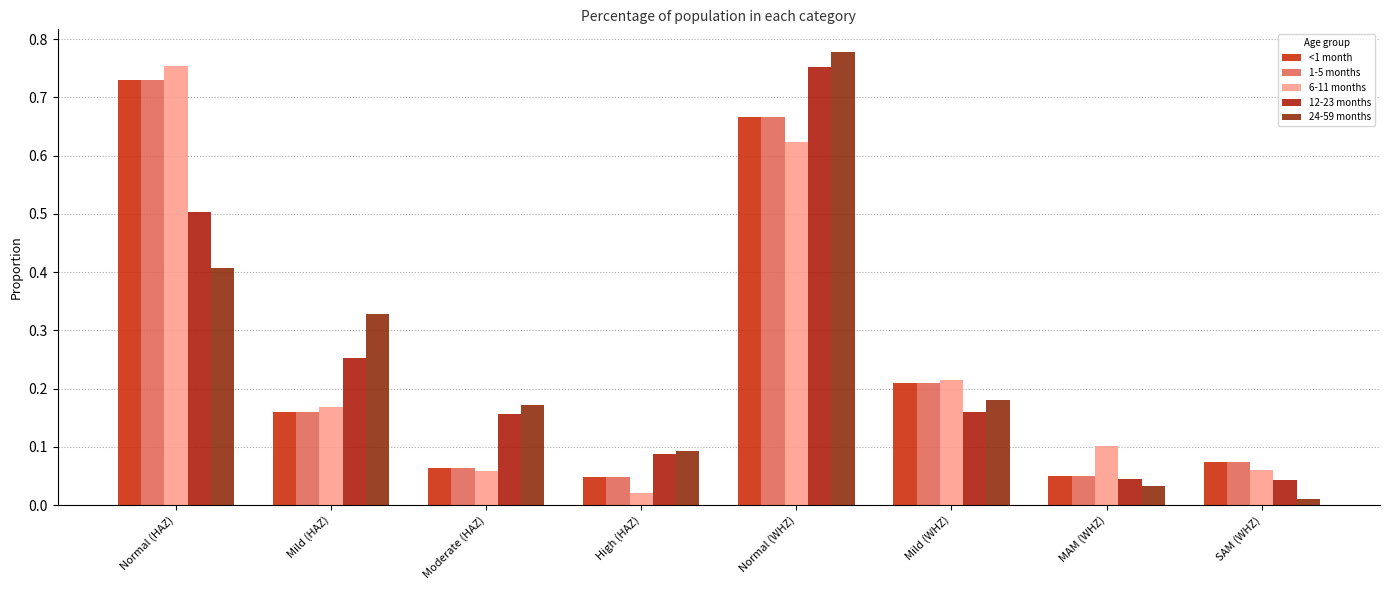

Which label corresponds to the smallest value in the chart?

SAM (WHZ)